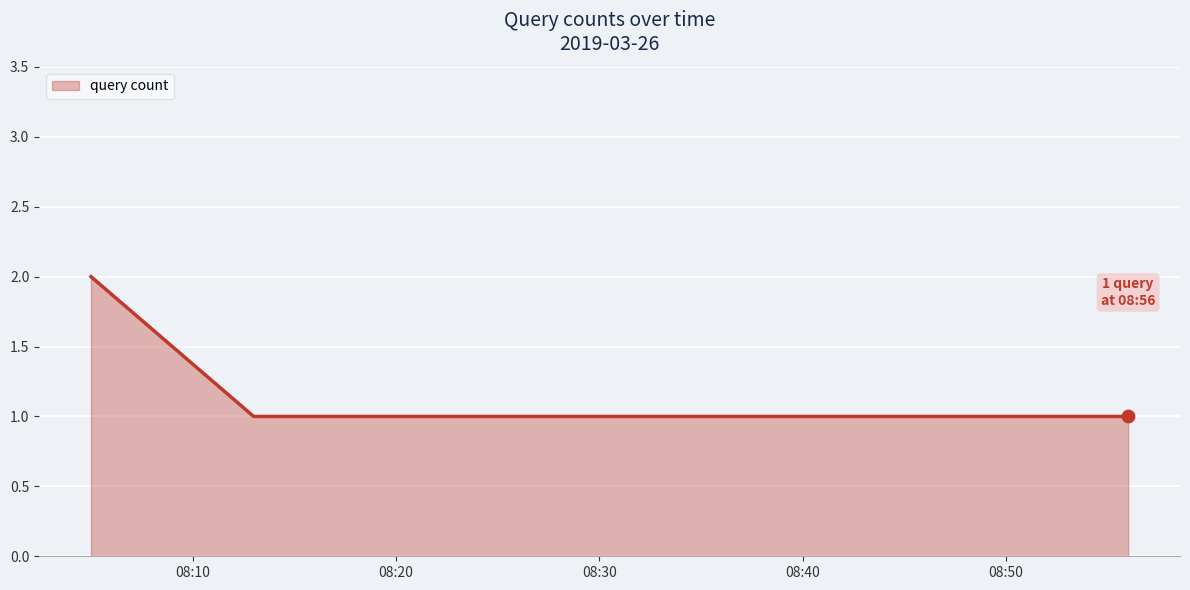

What is the sum of all values?

5